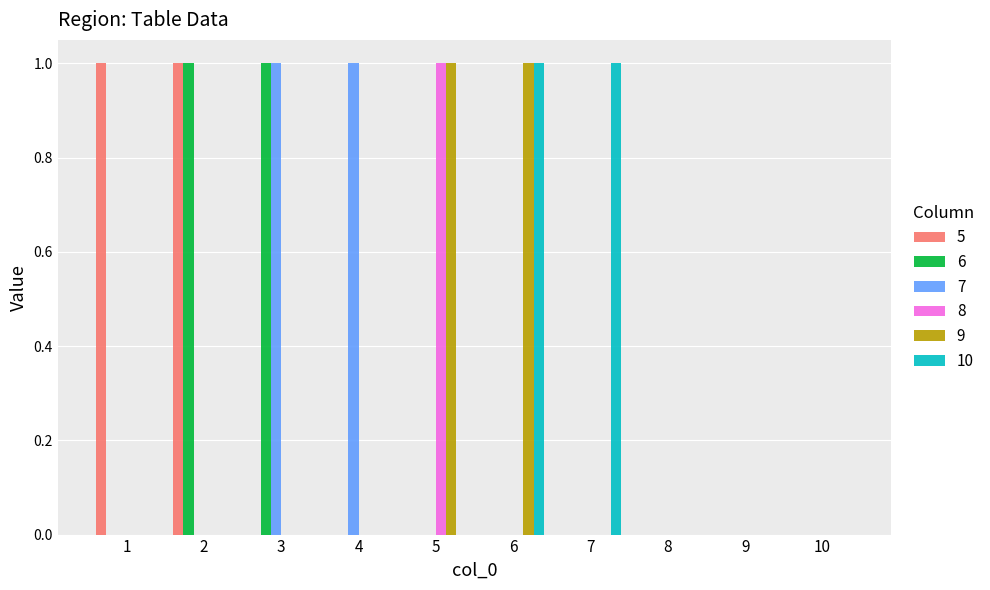

What is the maximum value shown in the chart?

1